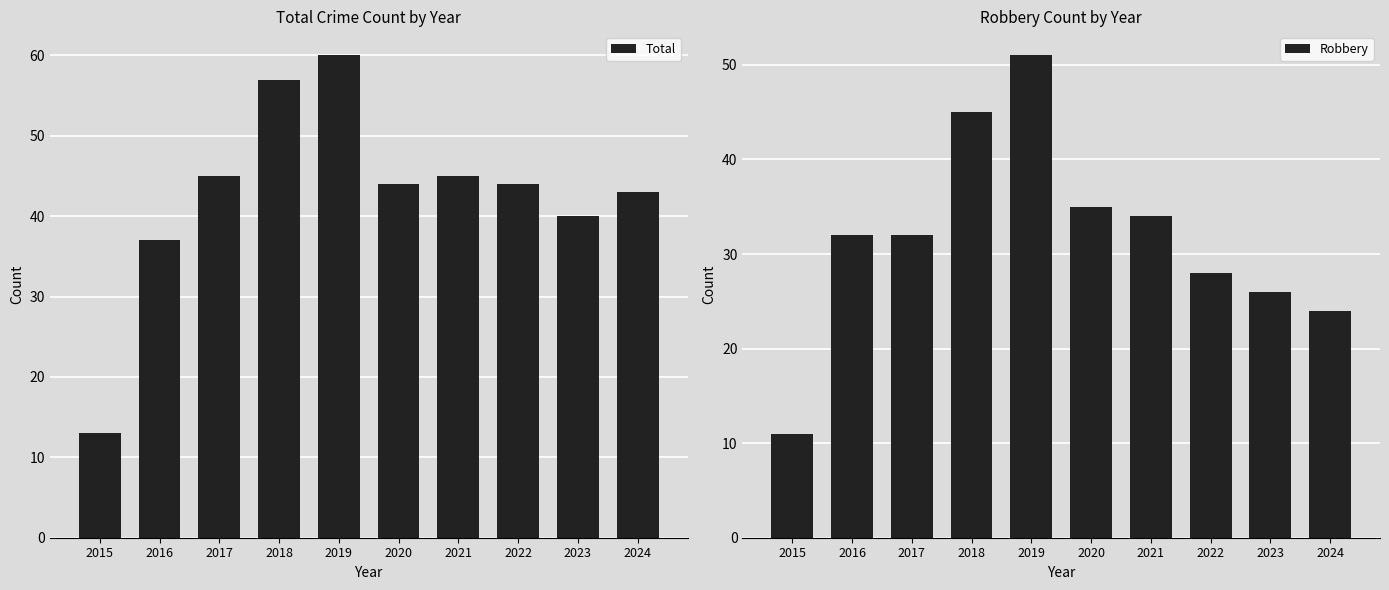

Where is Robbery nearest to the value 31?

2016